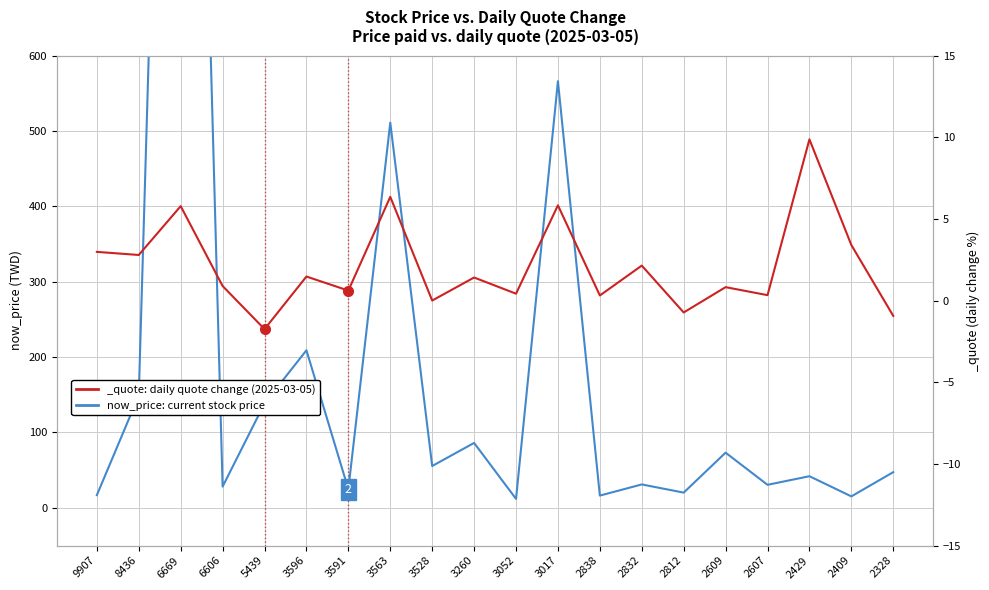

At which category does the chart reach its minimum across all series?

3052